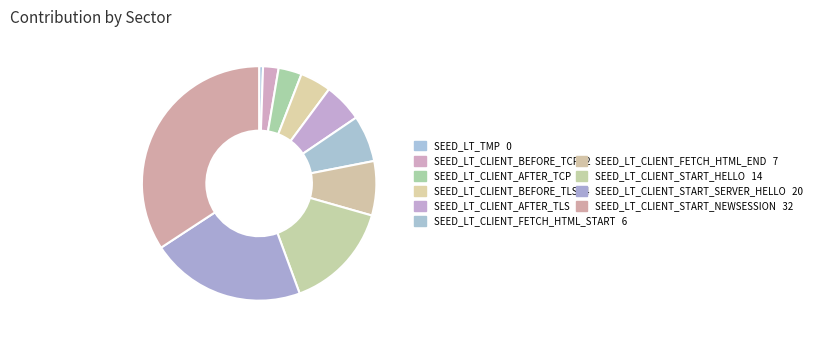

Which category has the smallest portion of the pie?

SEED_LT_TMP